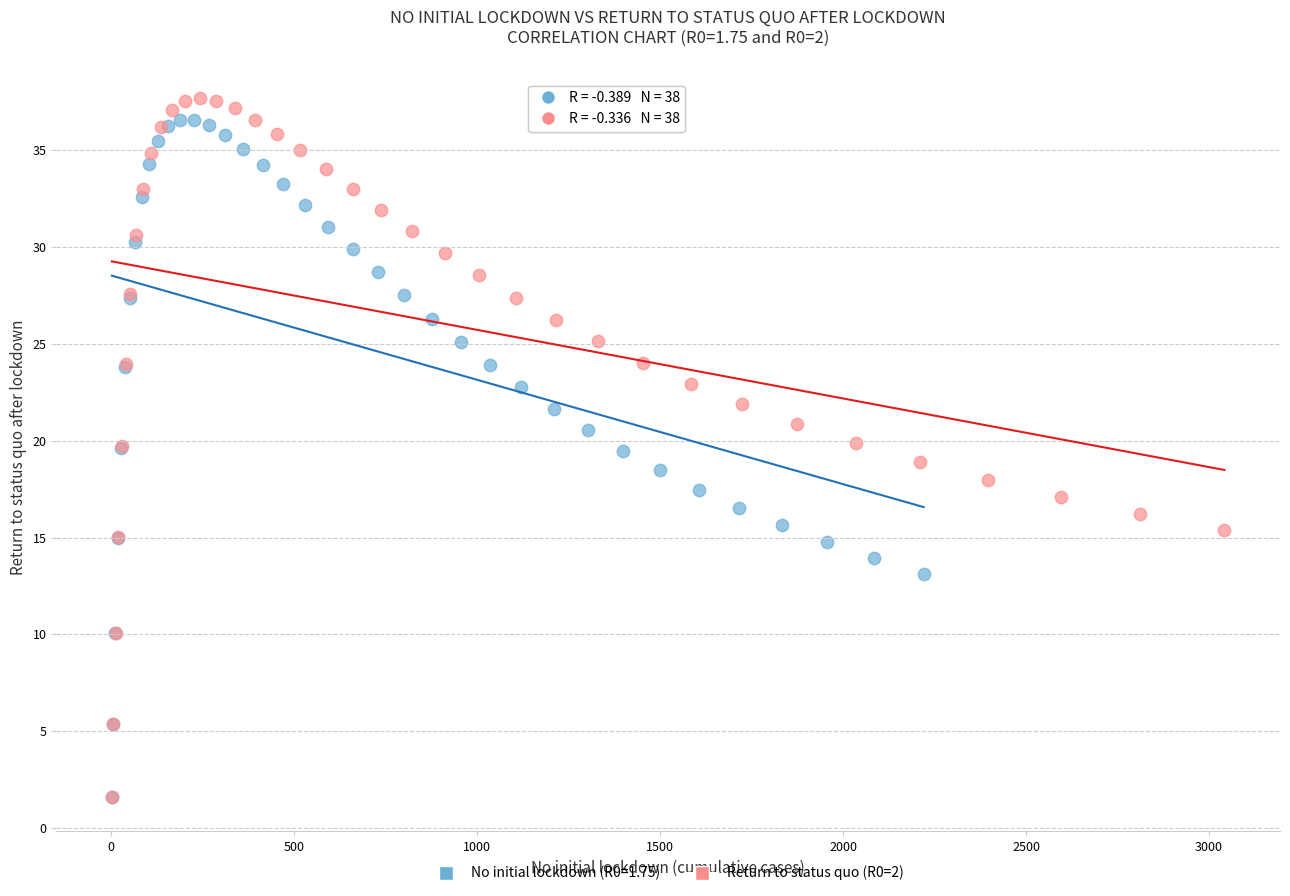

Which series has the largest Y range (max minus min)?

Return to status quo (R0=2)